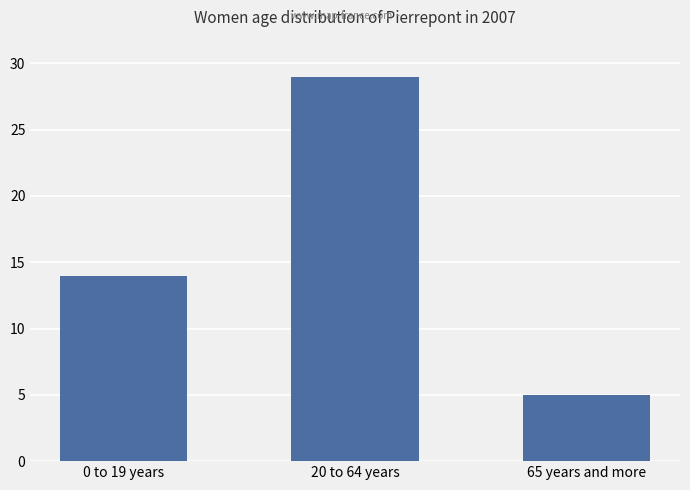

Read the value at 20 to 64 years.

29